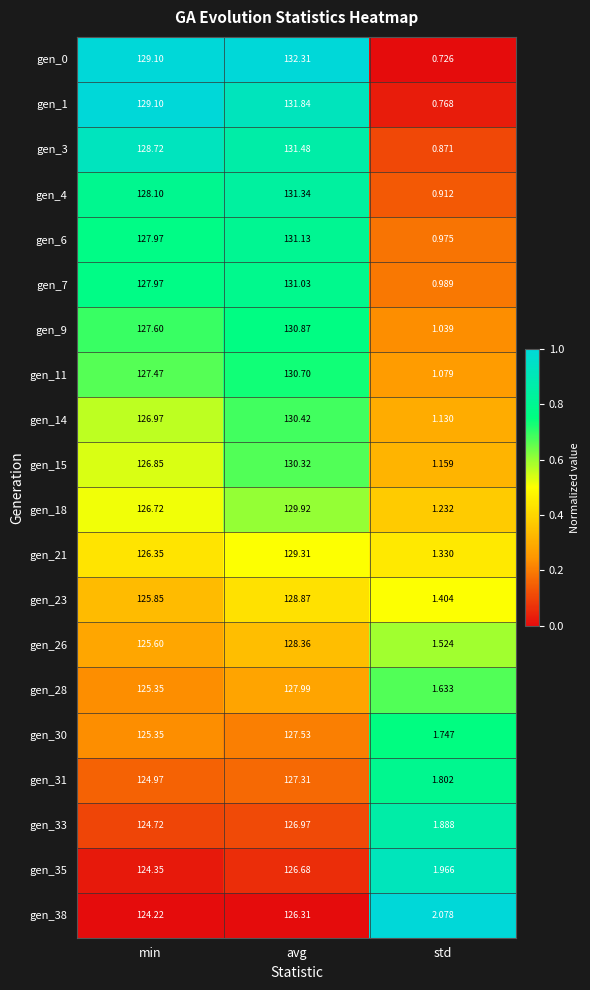

What is the spread (max minus min) of values at std?

1.4